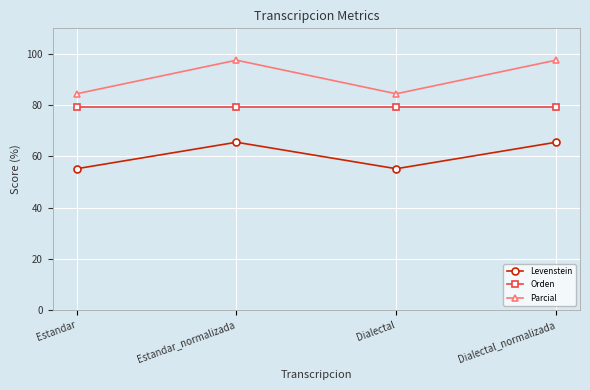

What are all the series names shown in the legend?

Levenstein, Orden, Parcial